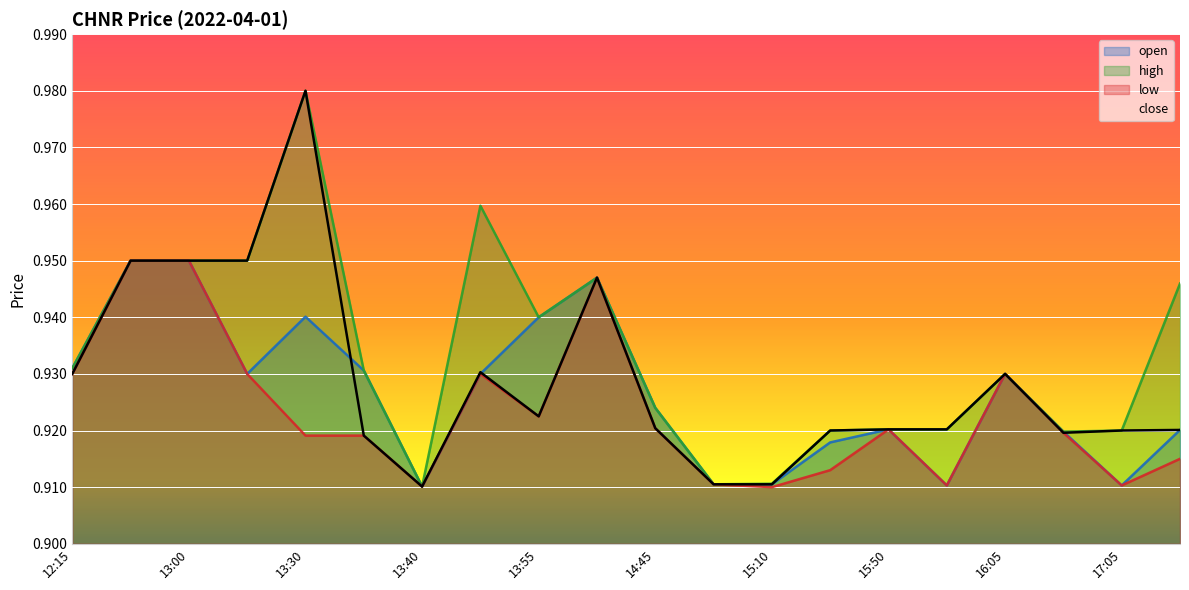

What is the smallest value displayed?

0.9